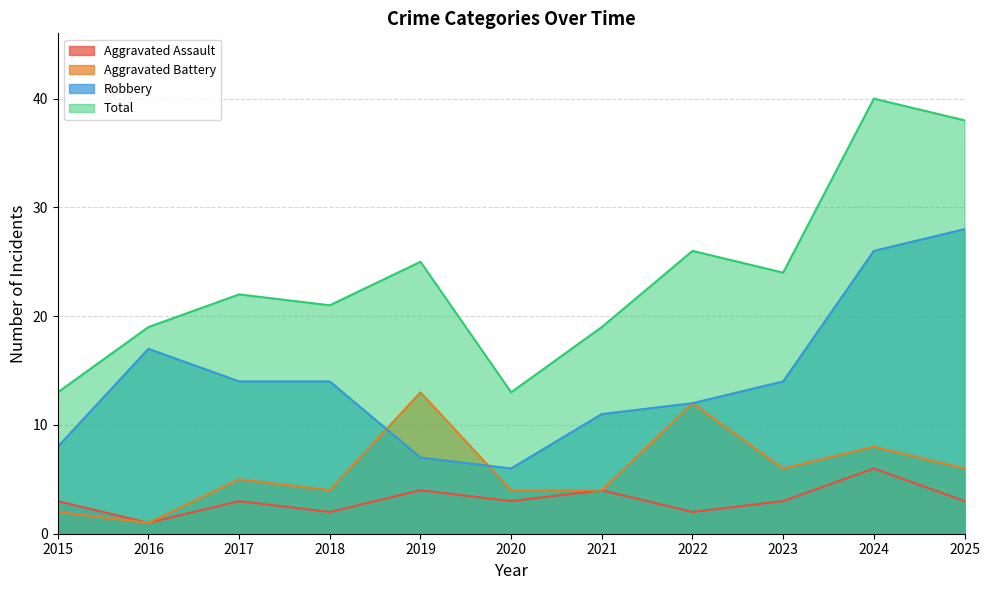

What is the difference between the maximum and second lowest values in the Aggravated Assault series?

4